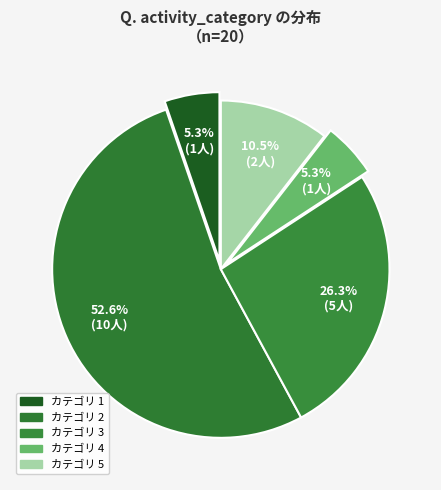

How many segments does this pie chart have?

5